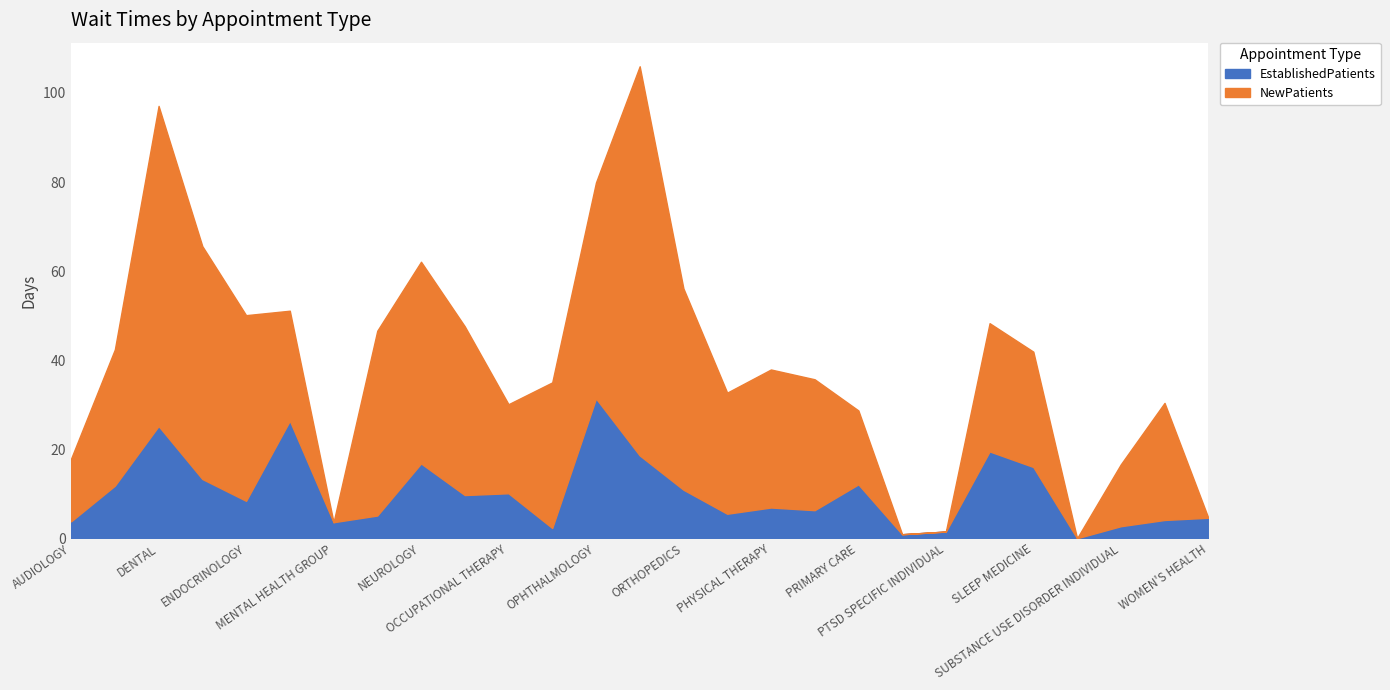

At which category is the sum across all series the highest?

OPTOMETRY